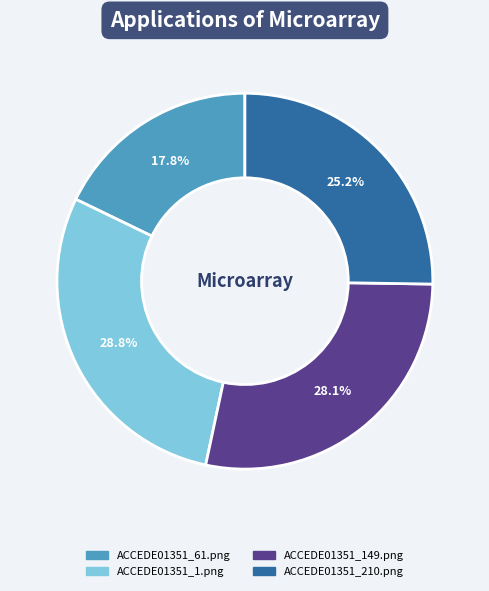

To the nearest percent, what portion does ACCEDE01351_149.png represent?

28%